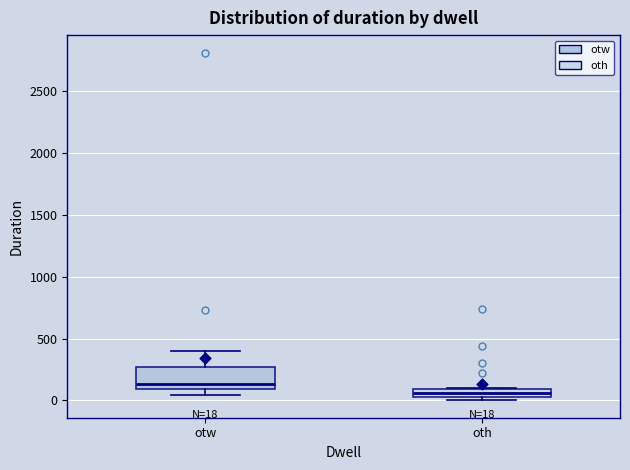

Comparing the boxes themselves (not the whiskers), which one is the tallest?

otw